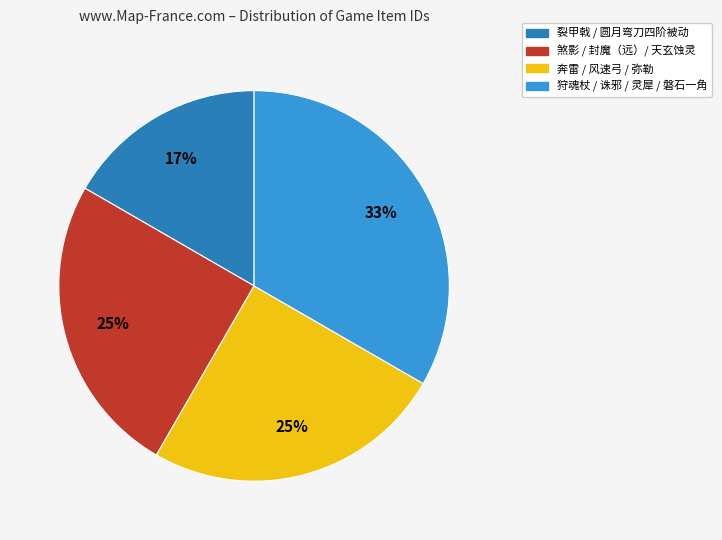

Is there a majority slice in this chart?

No